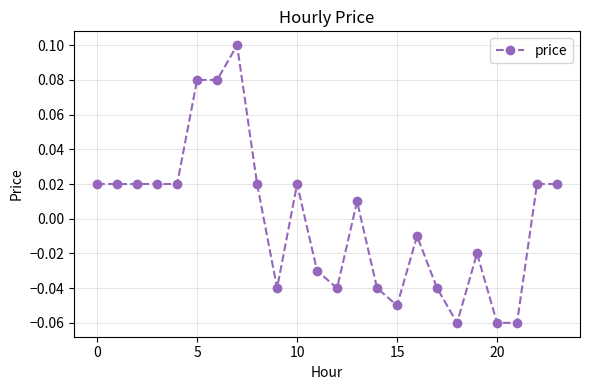

Count the number of values greater than 0.

13